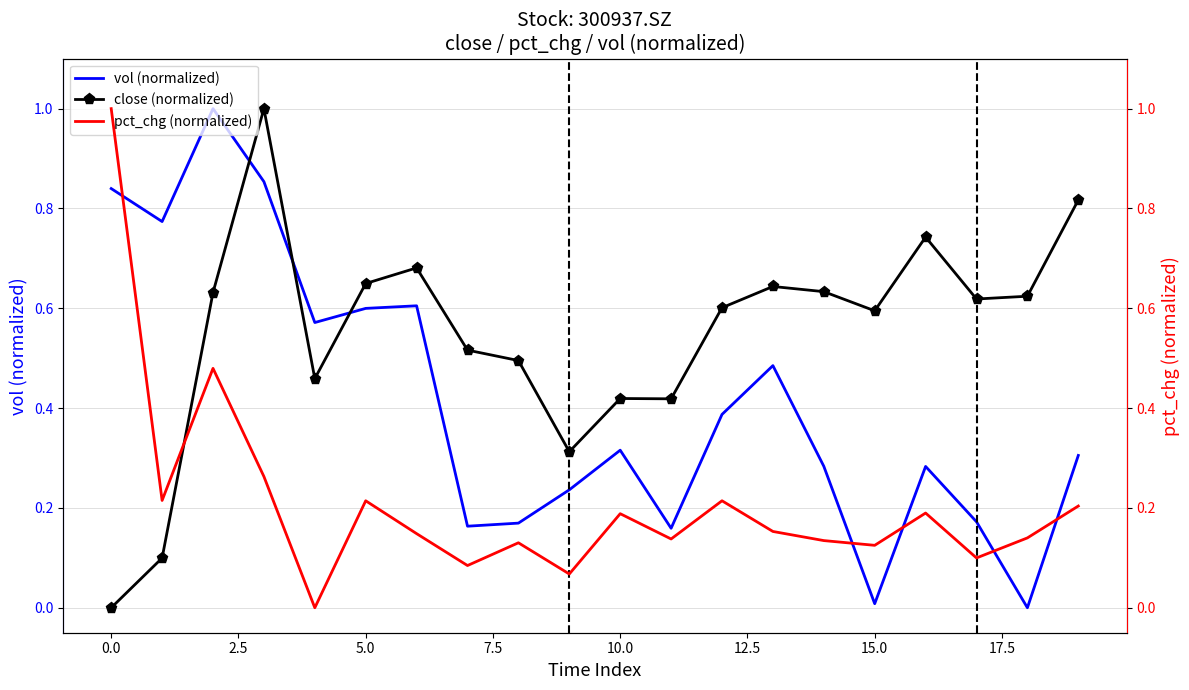

How many times do close (normalized) and vol (normalized) cross each other?

3